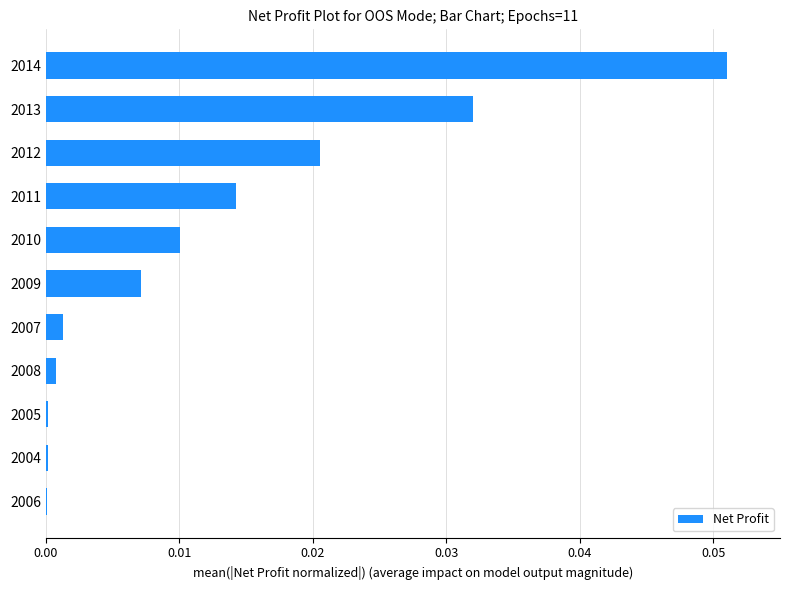

Is it true that the value at 2012 is 0.0?

True